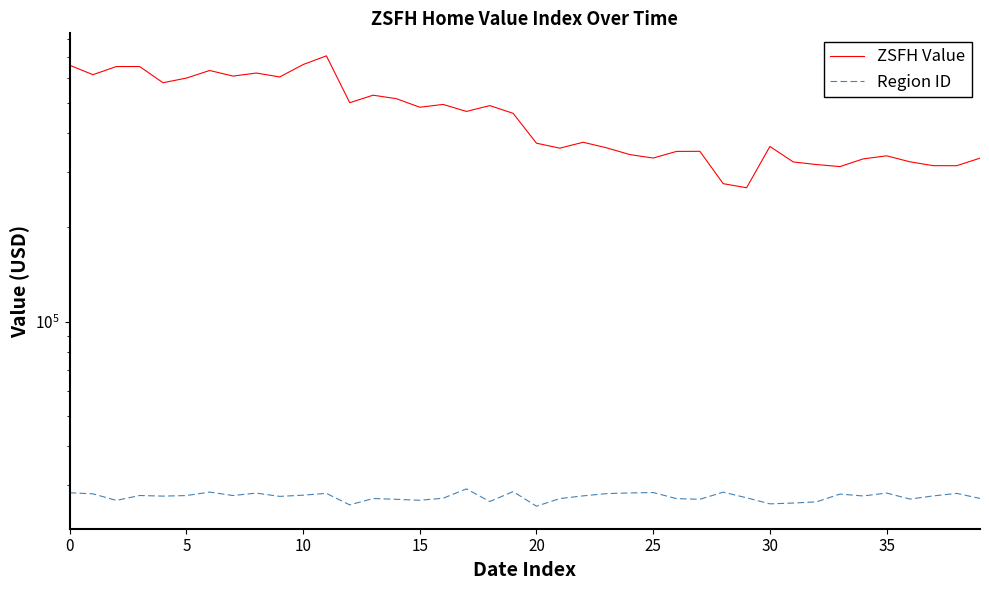

How many interior local peaks does the Region ID series have?

12